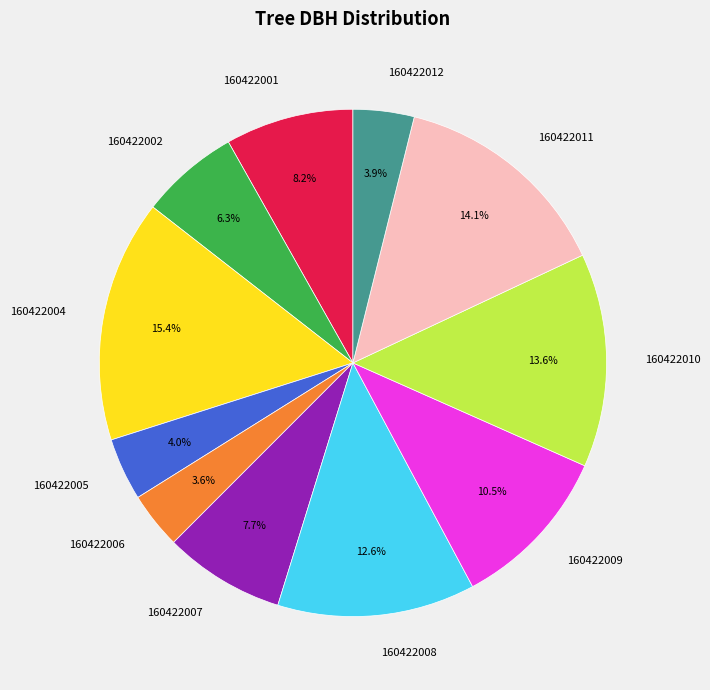

How many segments does this pie chart have?

11